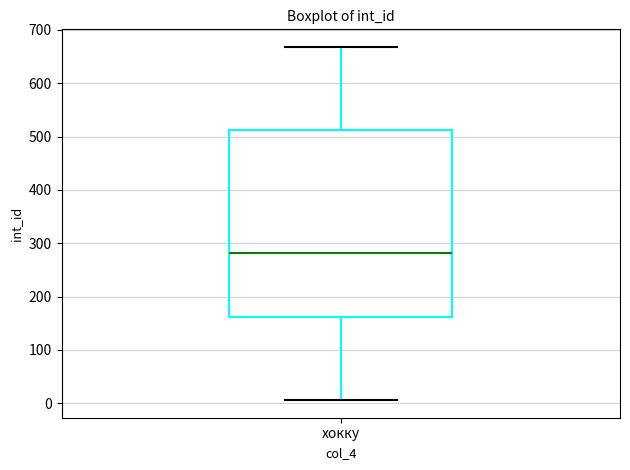

Where does the lower whisker of the box for хокку end on the y-axis? The values are not printed on the chart, so give them approximately, as read against the axis.

10